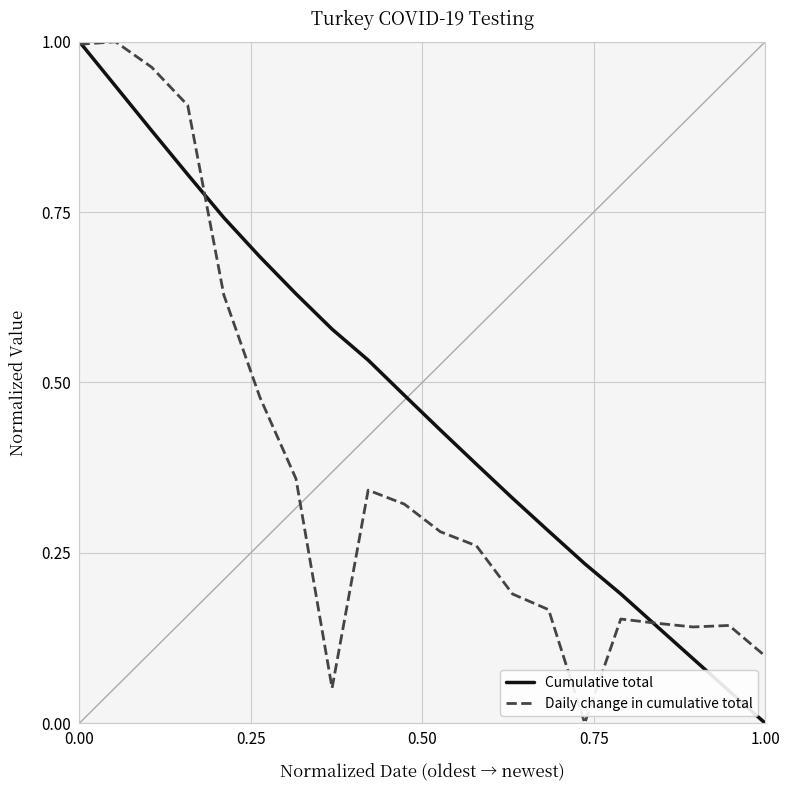

Which series has the largest total across all categories?

Cumulative total